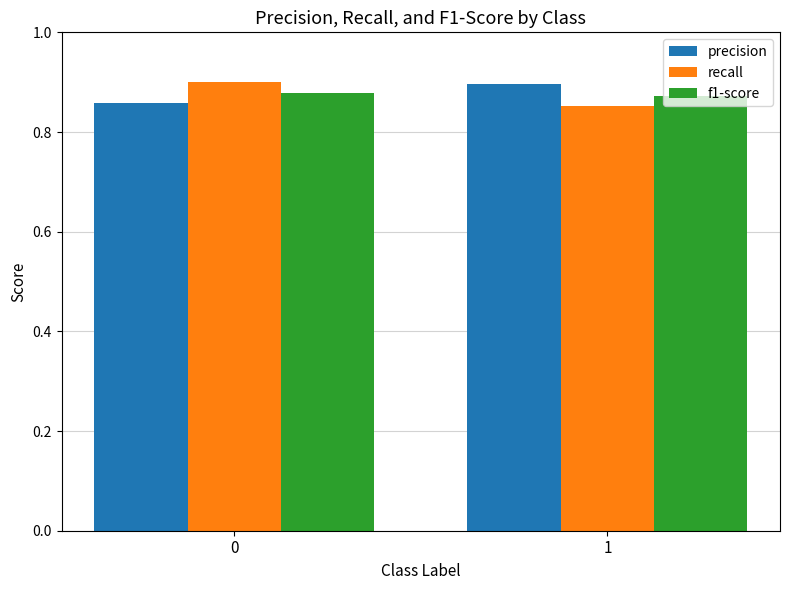

What is the sum of the f1-score values at 1 and 0?

1.8